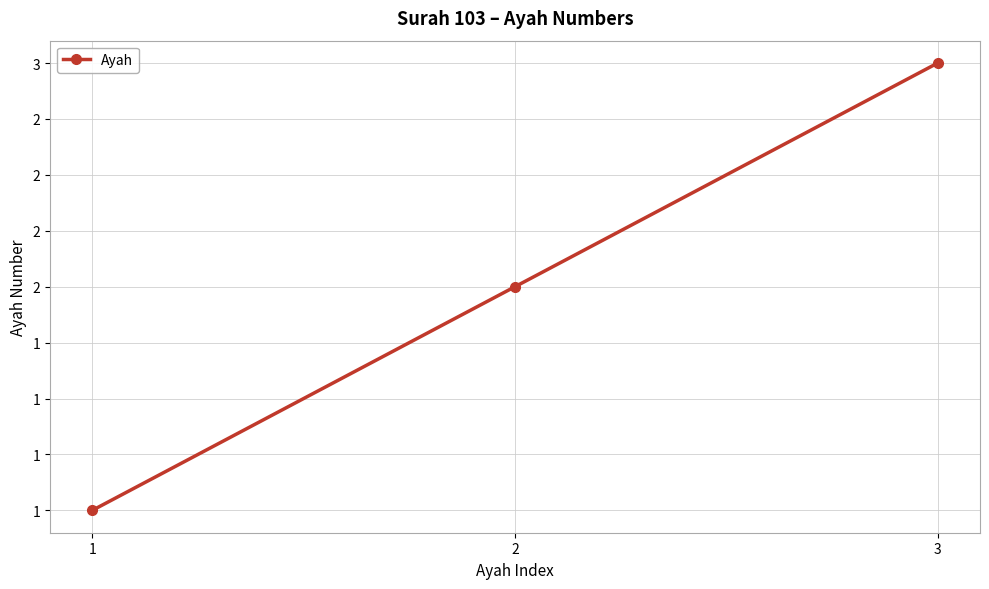

Reading right to left, extract all data points from this chart.

3=3	2=2	1=1